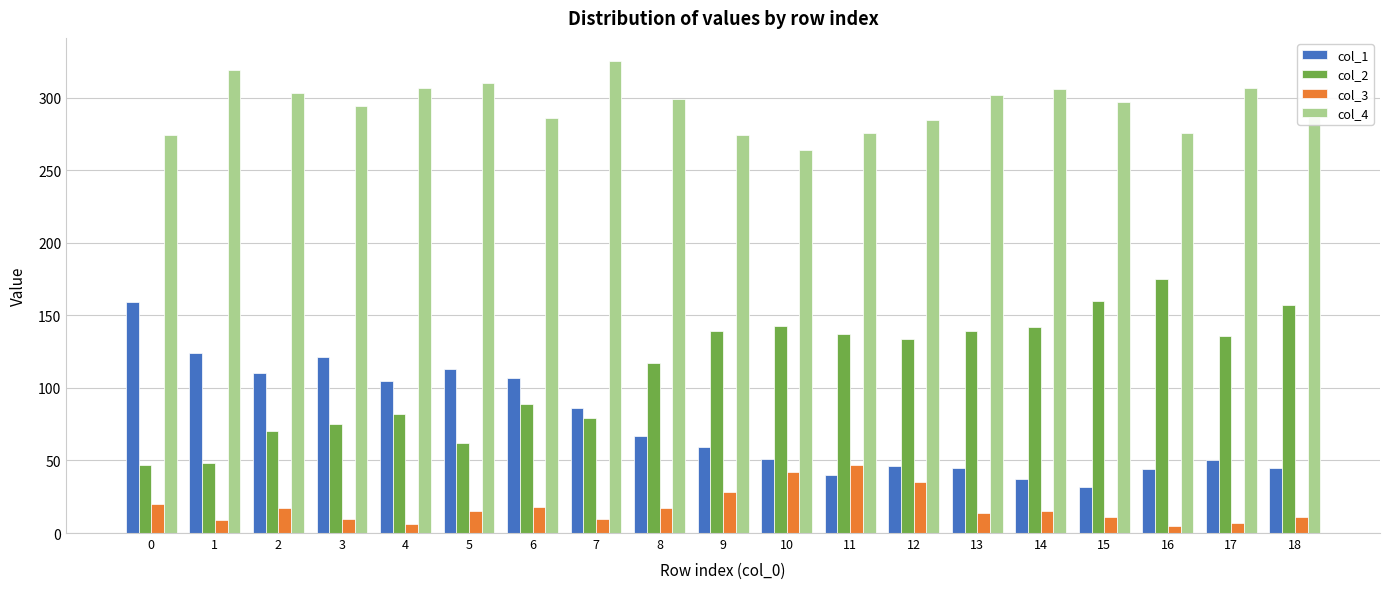

Rank the series at 13 from highest to lowest value.

col_4, col_2, col_1, col_3